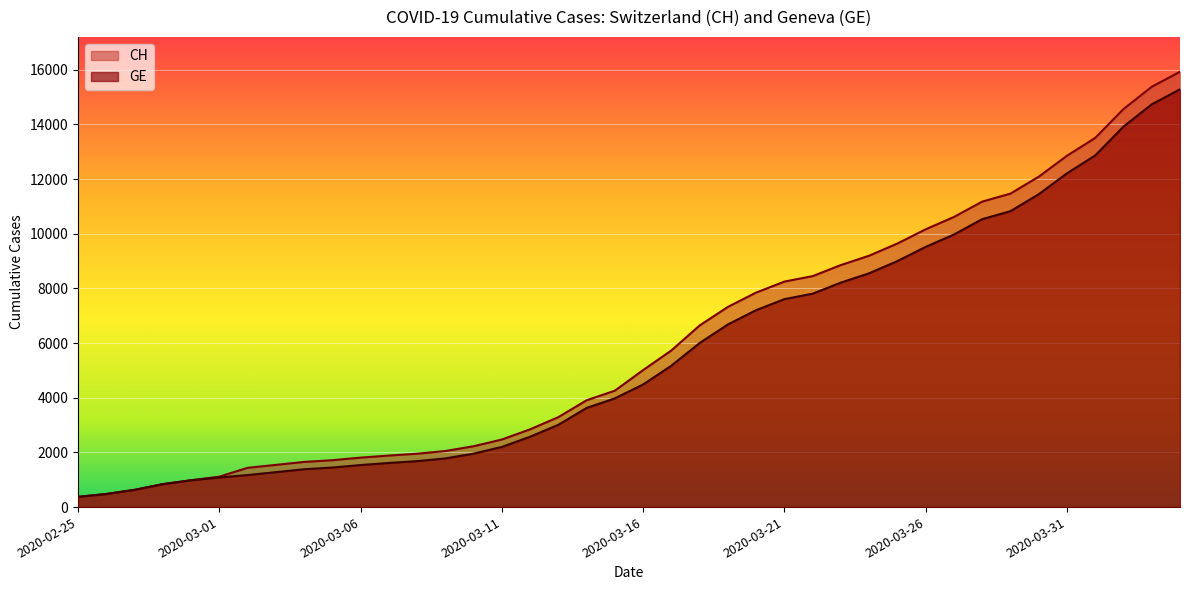

What value does the CH series have at 2020-04-04?

15926